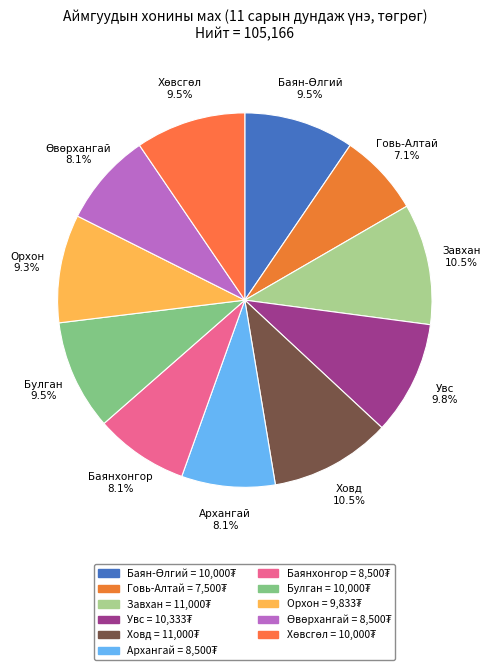

What is the smallest slice in the pie chart?

Говь-Алтай